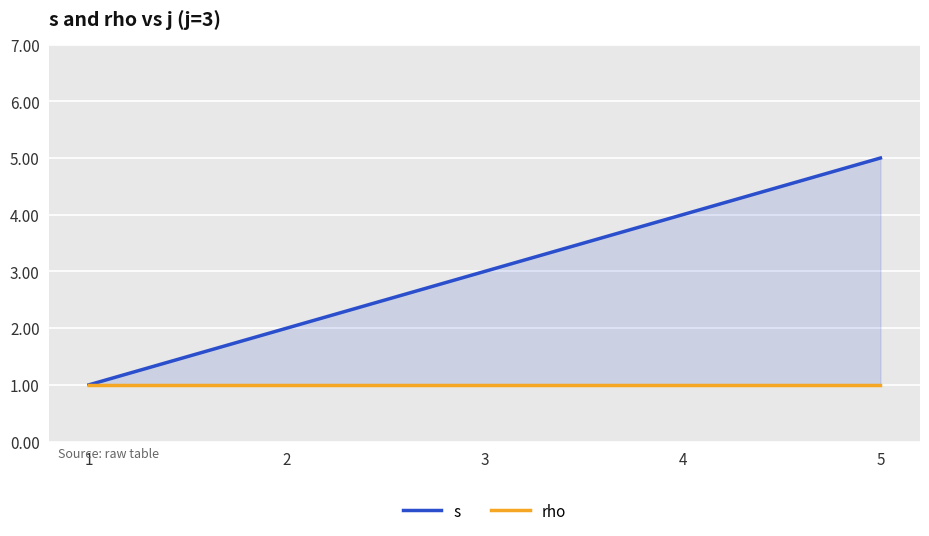

List the series in order of their peak value, highest first.

s, rho